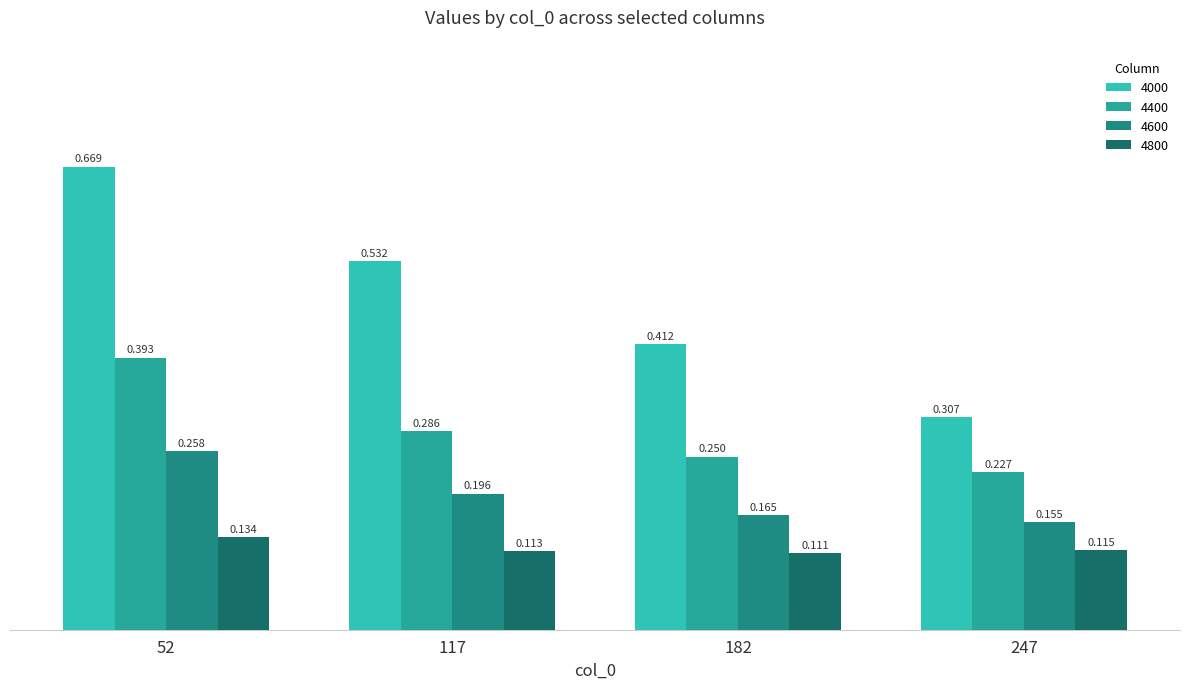

Are the bars grouped side by side (vs. stacked)?

Yes